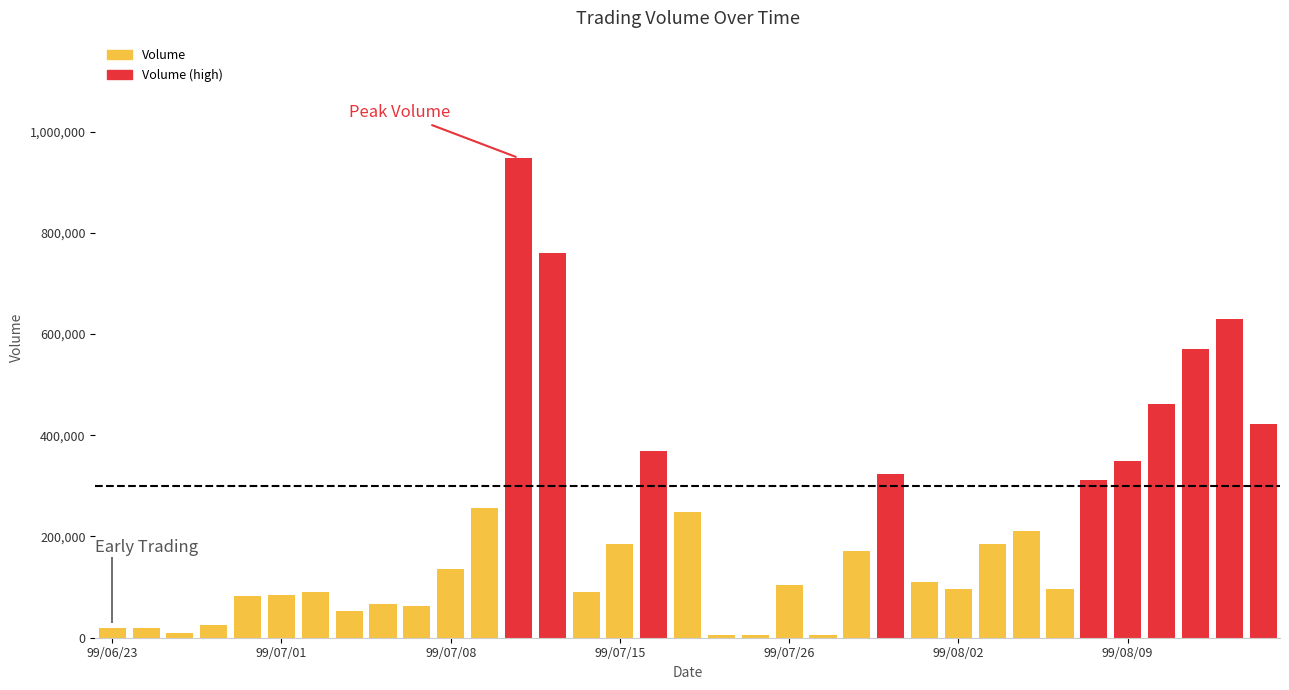

The value of High_Volume at 99/08/12 is 820162. True or false?

False